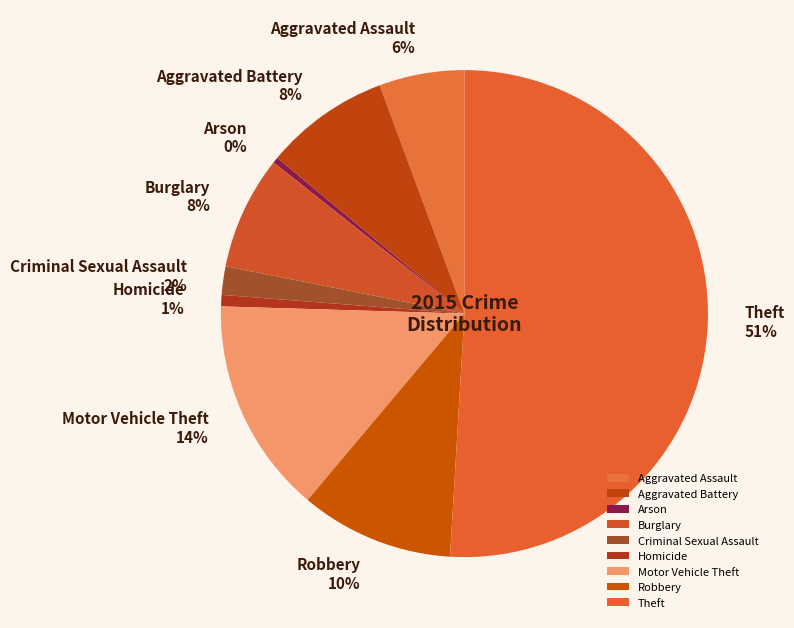

The Theft slice represents 51% of the pie. True or false?

True